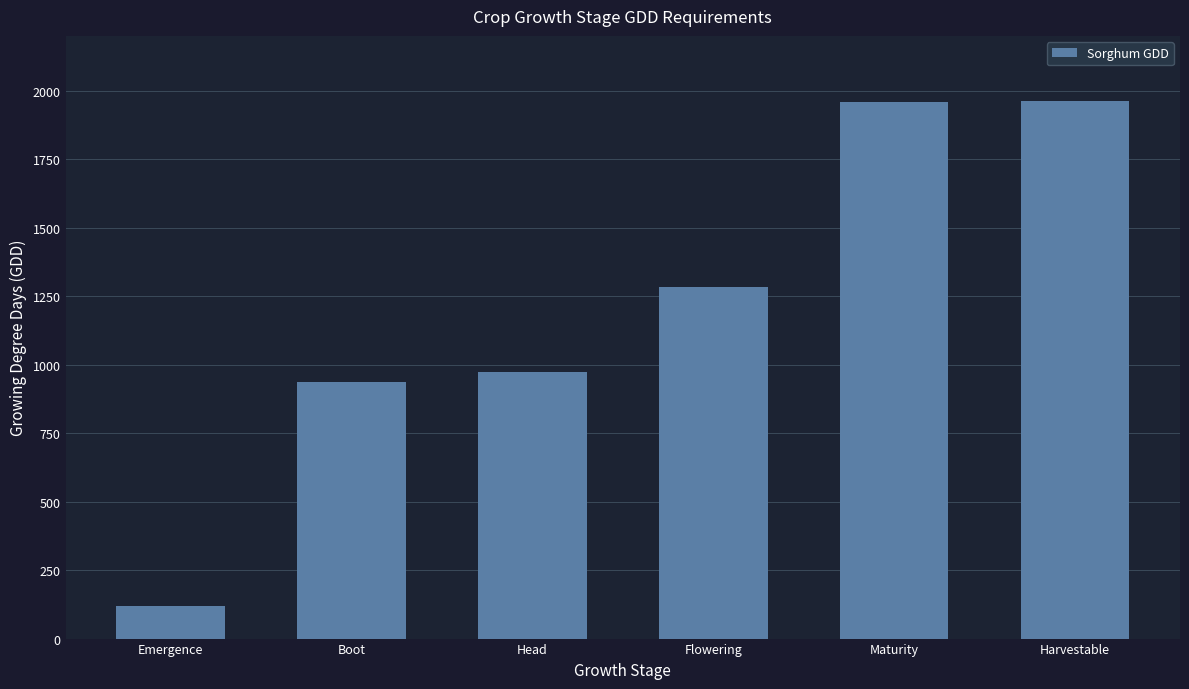

The chart shows a value of 936 at Boot. True or false?

True